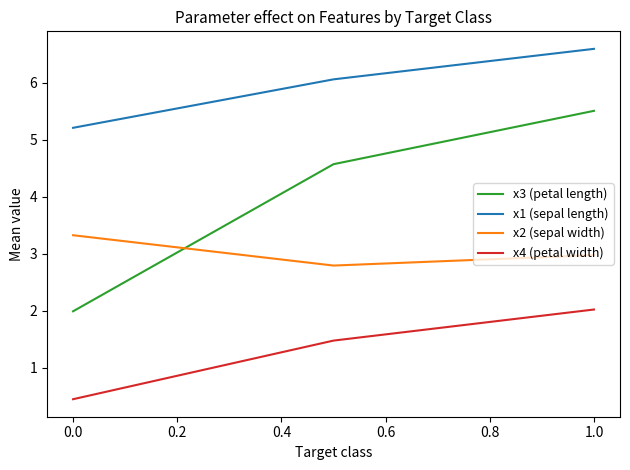

Which series has the largest range (max minus min)?

x3 (petal length)